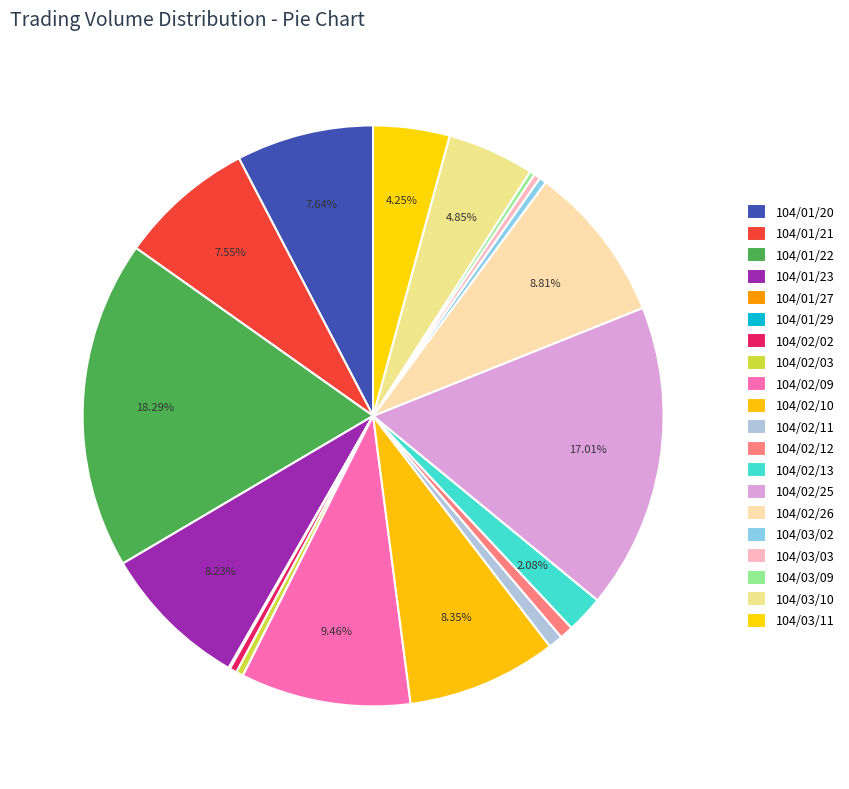

Which category has the biggest portion of the pie?

104/01/22